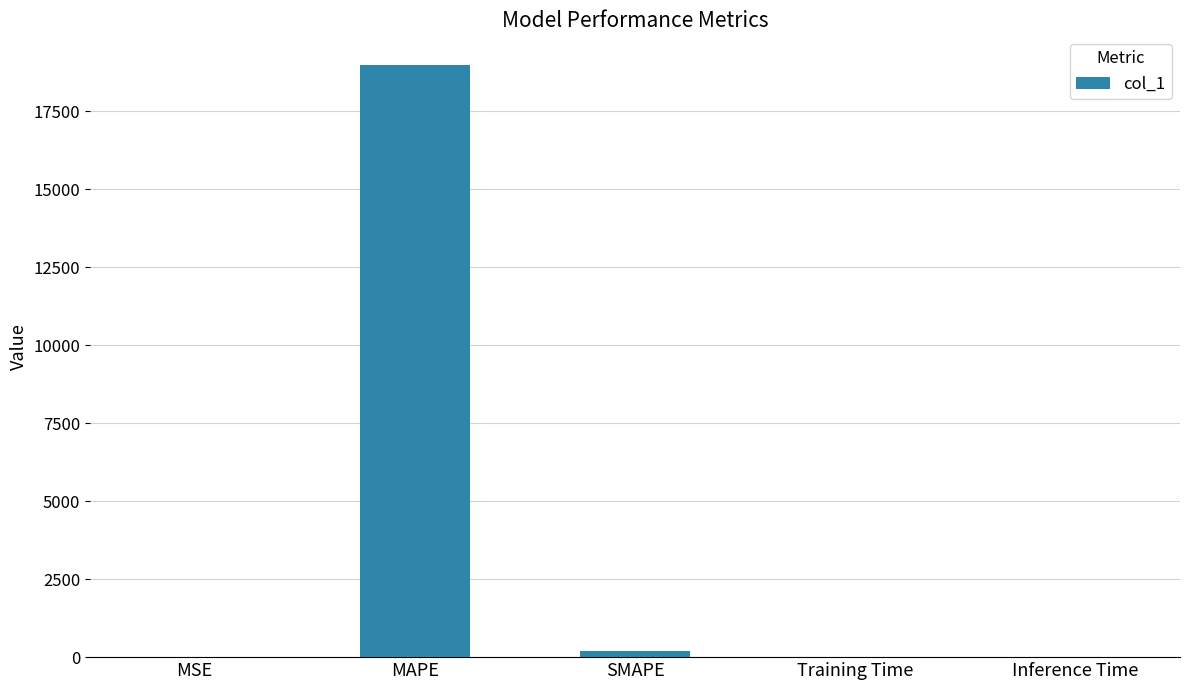

Does the chart contain stacked bars?

No